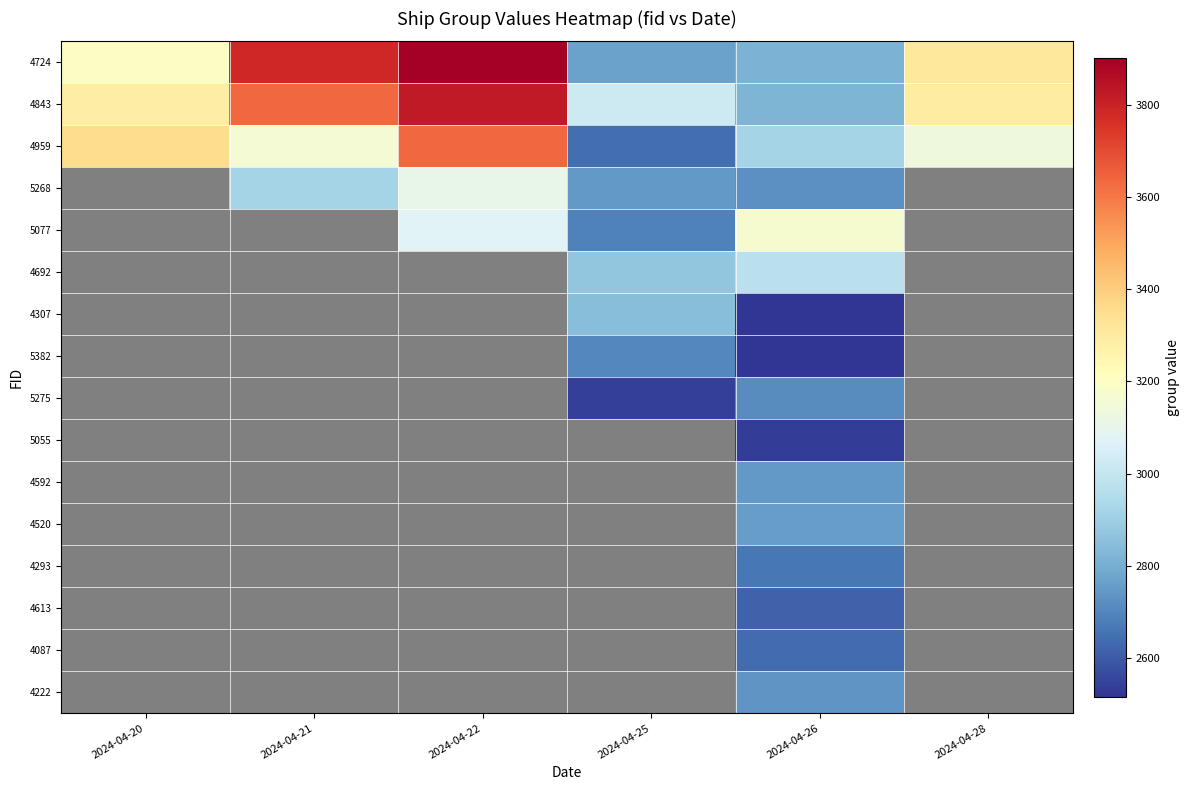

What is the difference between the 4959 values at 2024-04-25 and 2024-04-28?

492.0